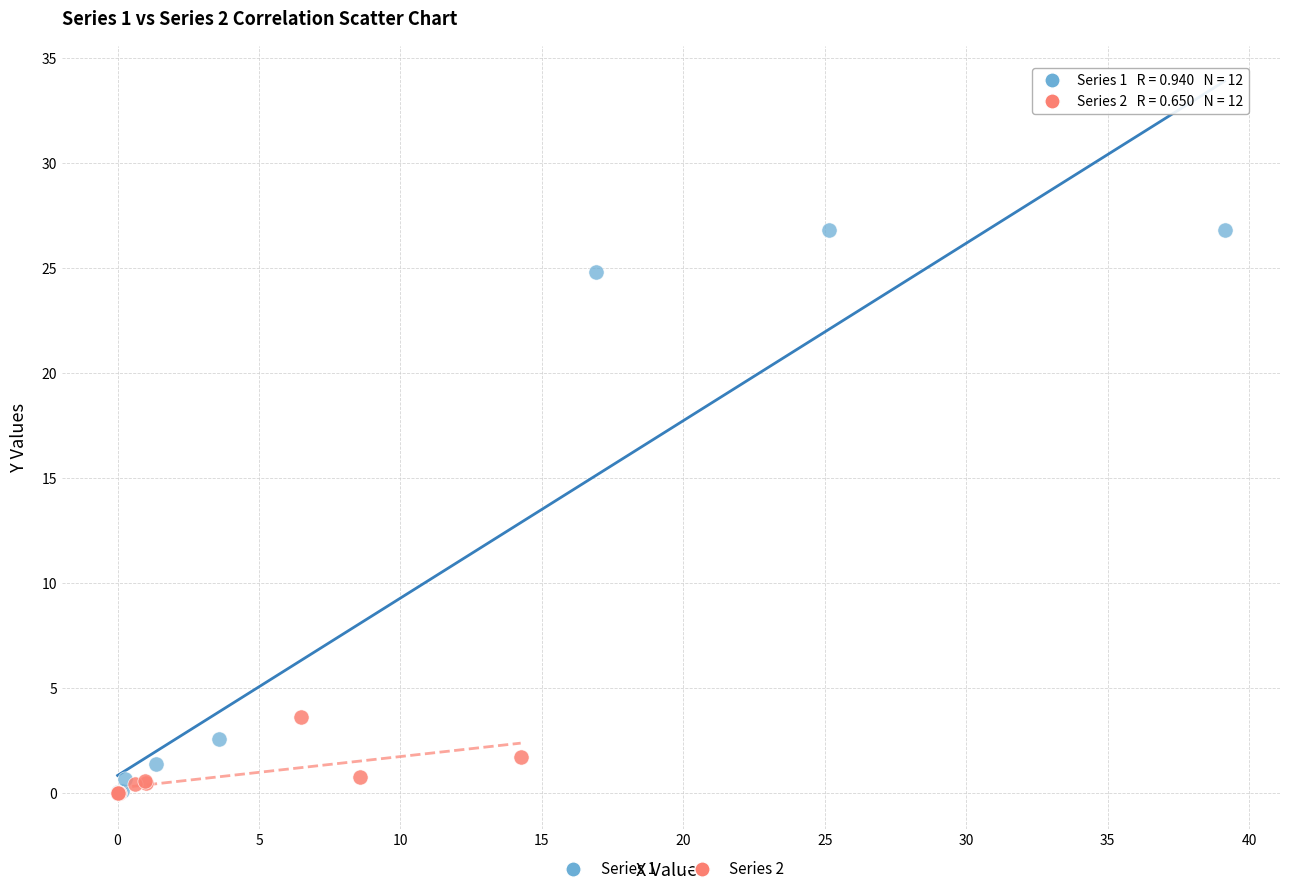

Which series has the widest spread of Y values?

Series 1